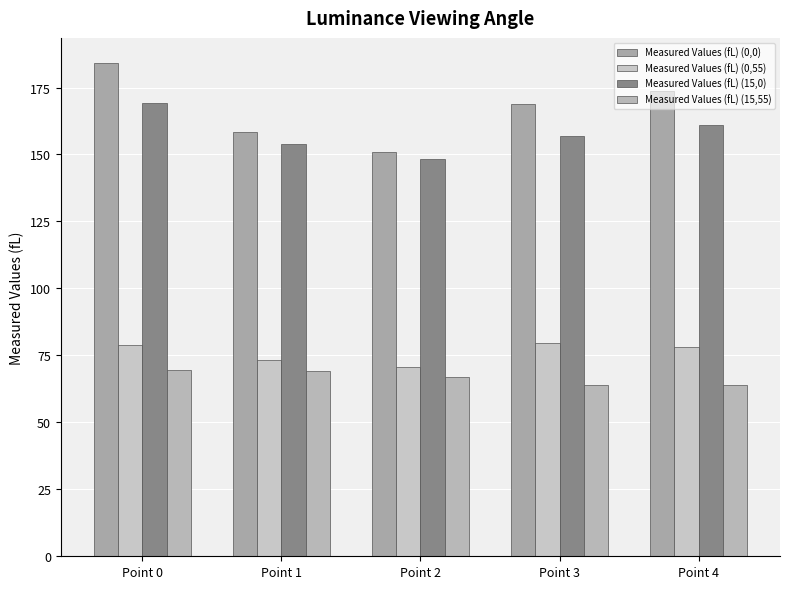

What is the difference between the second highest and minimum values in the Measured Values (fL) (0,0) series?

22.9